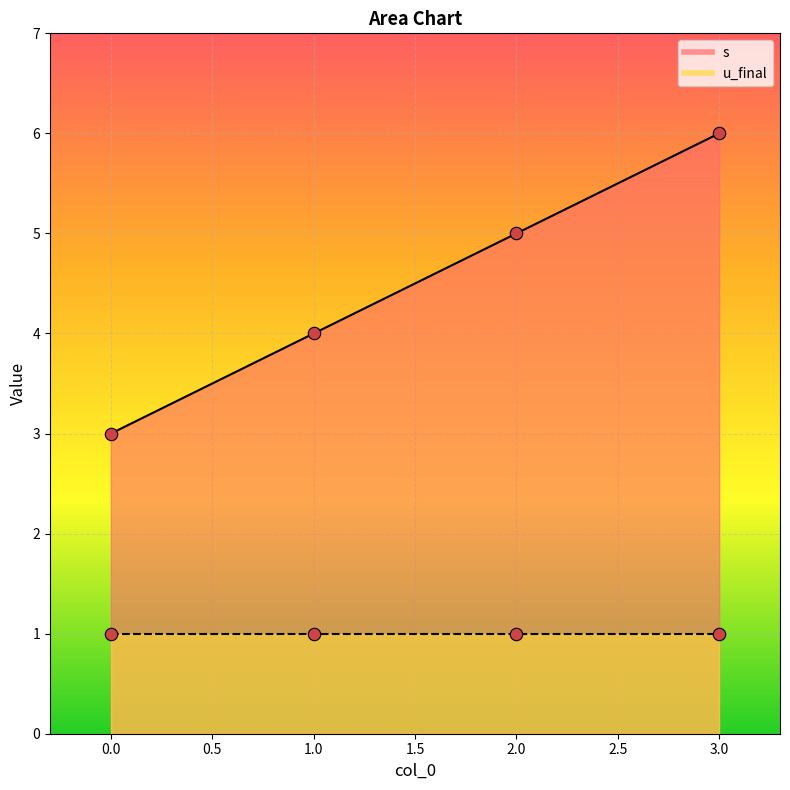

What is the change in value from 1 to 2?

+1